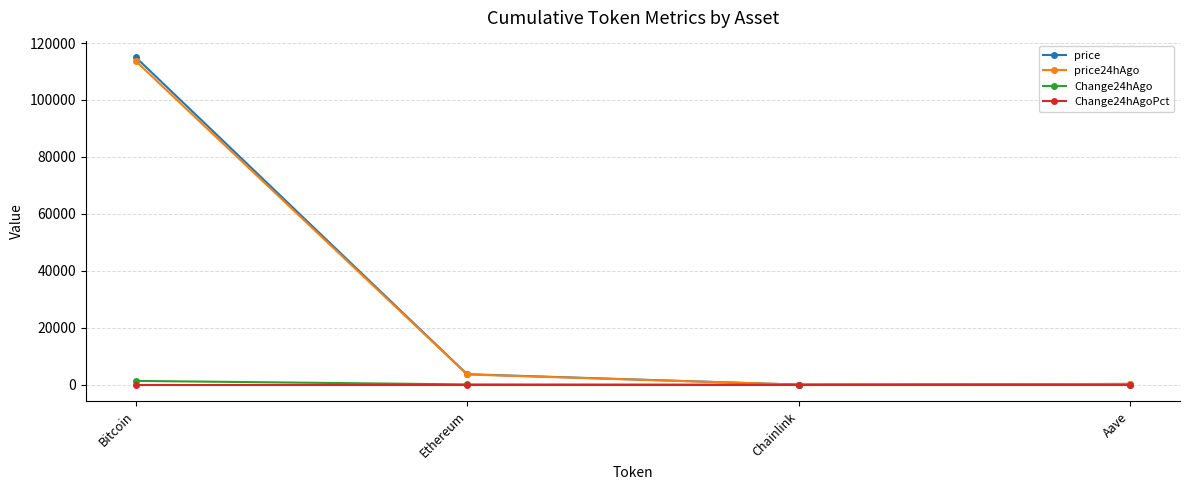

True or false: Change24hAgoPct has a value of 0.0 at Bitcoin.

True